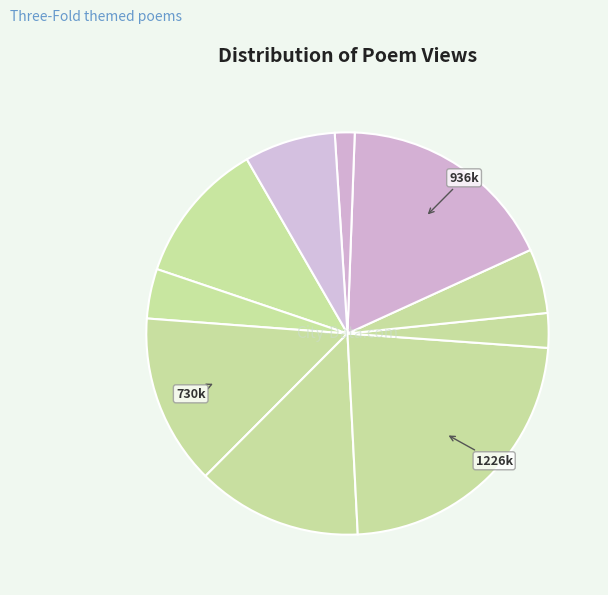

How many segments does this pie chart have?

10